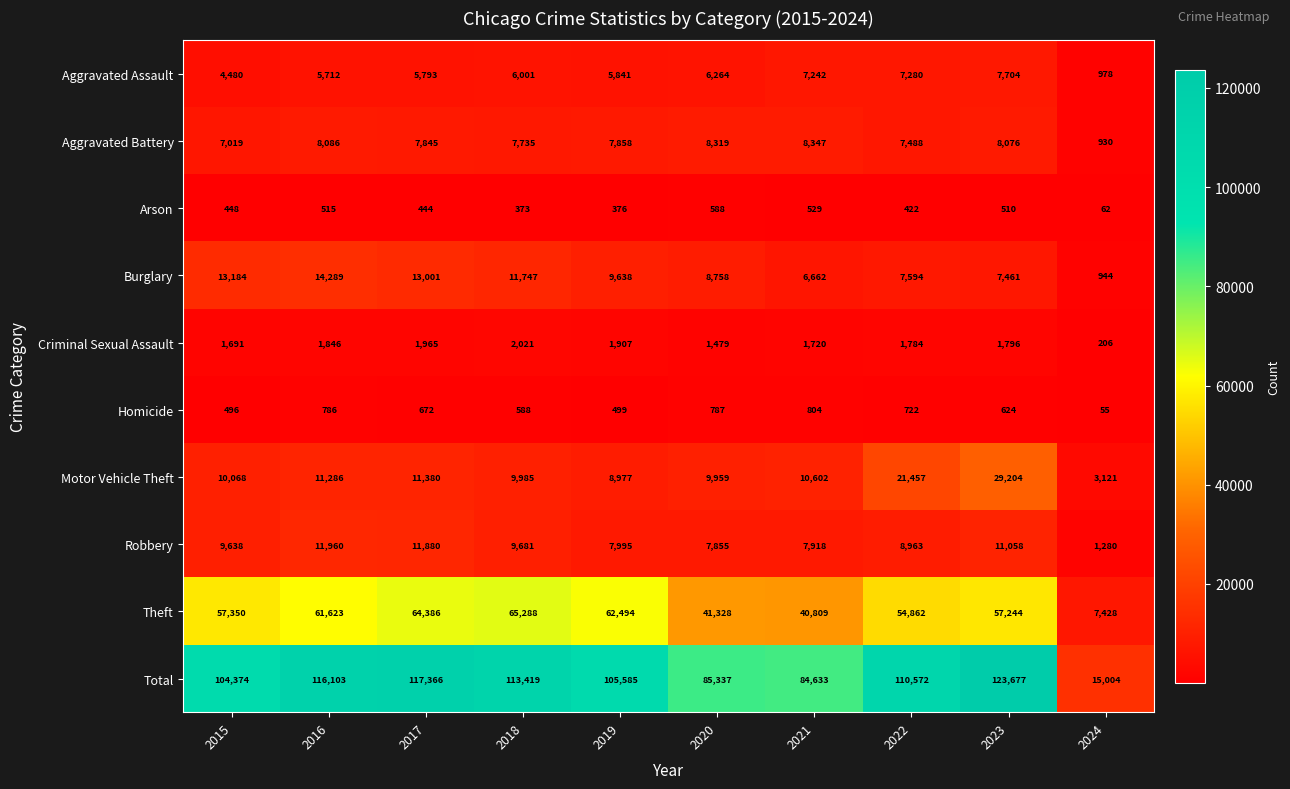

List the series in order of their peak value, lowest first.

Arson, Homicide, Criminal Sexual Assault, Aggravated Assault, Aggravated Battery, Robbery, Burglary, Motor Vehicle Theft, Theft, Total